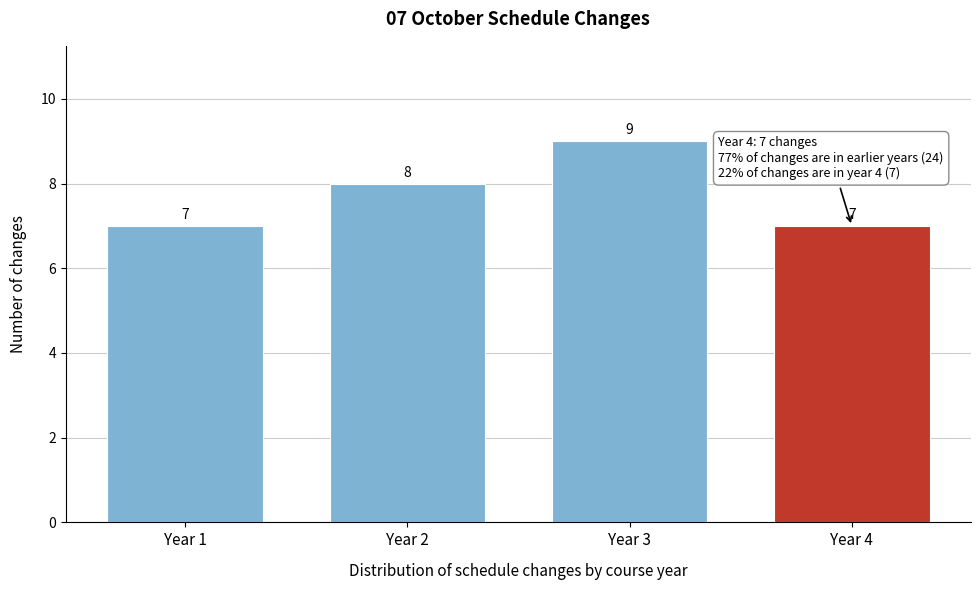

Reading left to right, transcribe all the data shown in this chart.

Year 1=7	Year 2=8	Year 3=9	Year 4=7